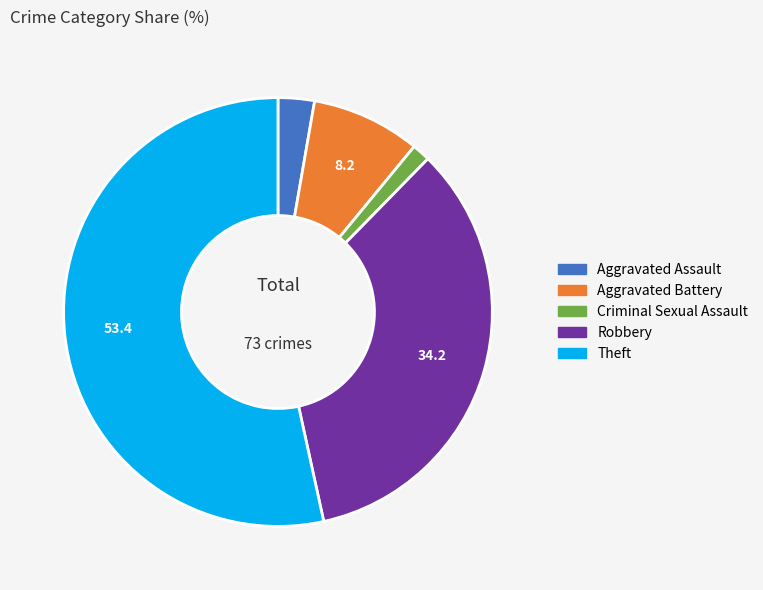

Which has a higher value, Criminal Sexual Assault or Aggravated Assault?

Aggravated Assault